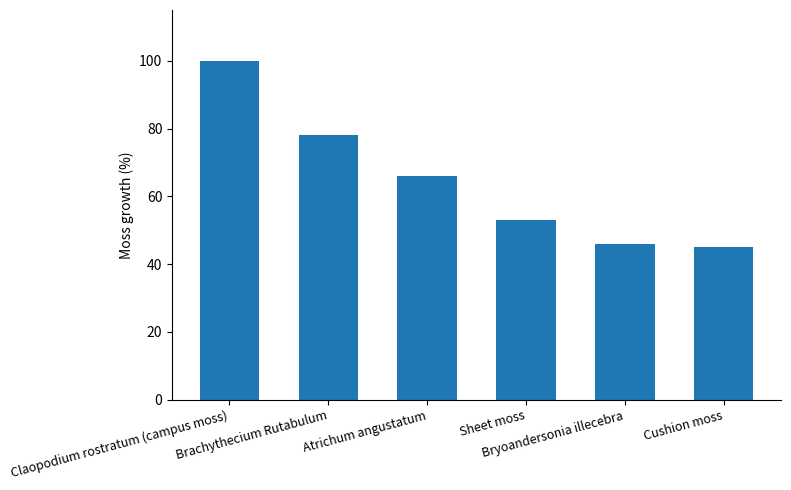

List the labels in order of value, largest first.

Claopodium rostratum (campus moss), Brachythecium Rutabulum, Atrichum angustatum, Sheet moss, Bryoandersonia illecebra, Cushion moss